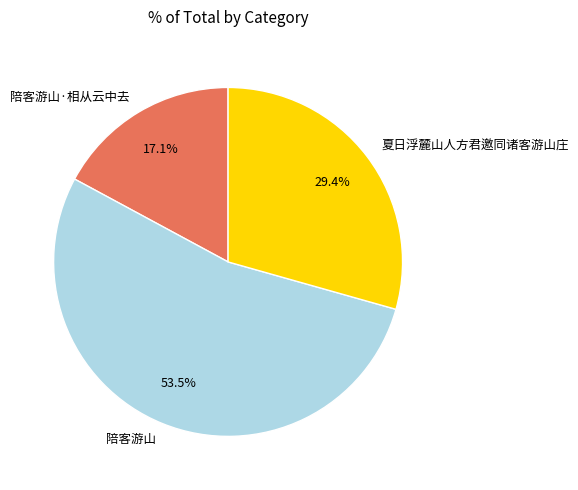

Do 陪客游山·相从云中去 and 夏日浮麓山人方君邀同诸客游山庄 together represent more than half of the pie?

No